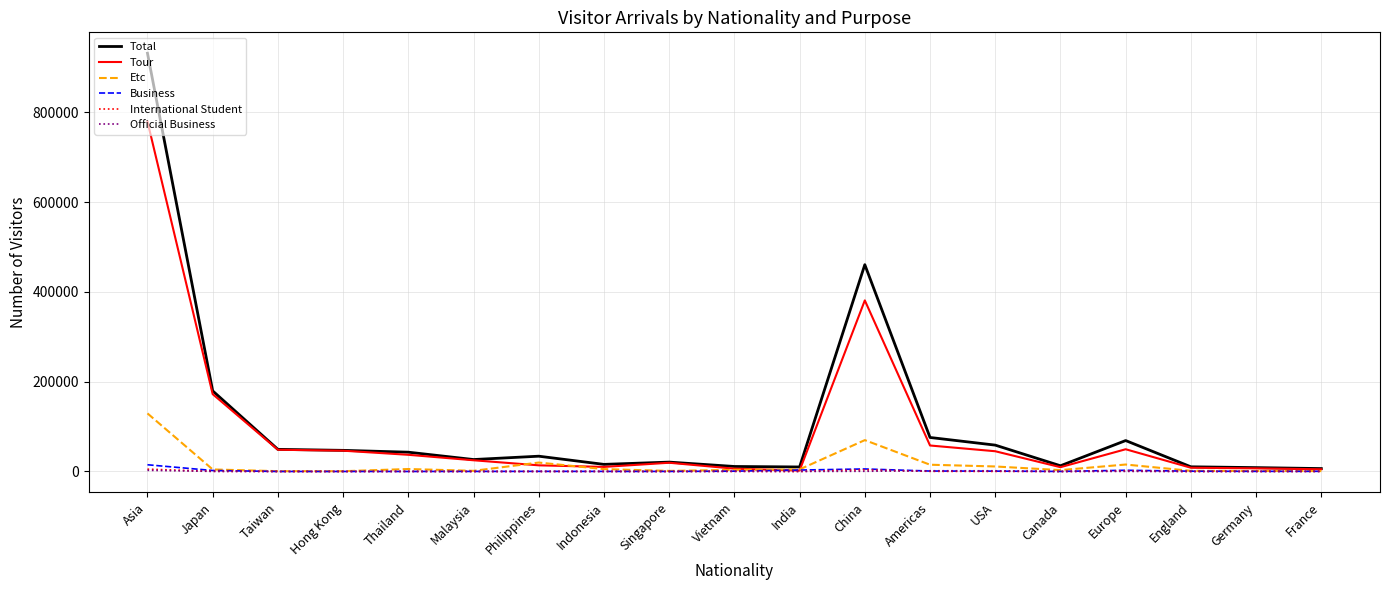

True or false: International Student has more than 0 points higher than both neighbors.

True